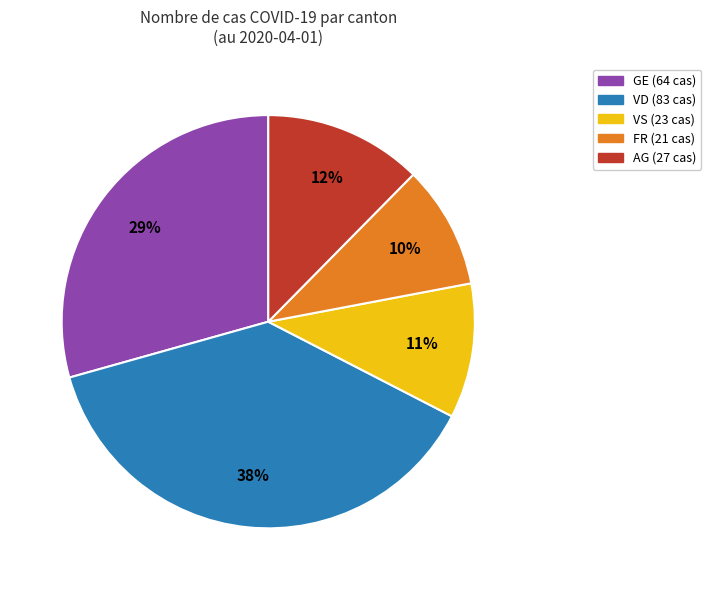

Is there a majority slice in this chart?

No